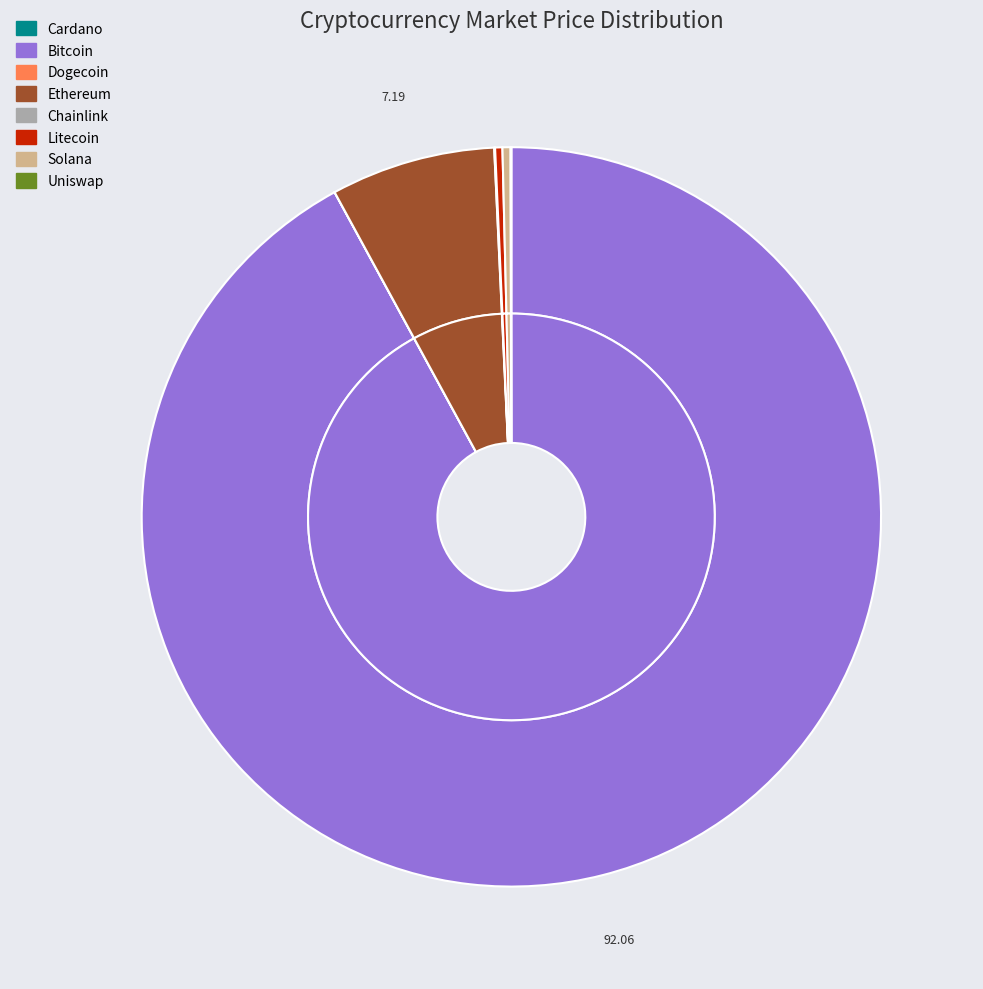

Between btc and link, which is larger?

btc